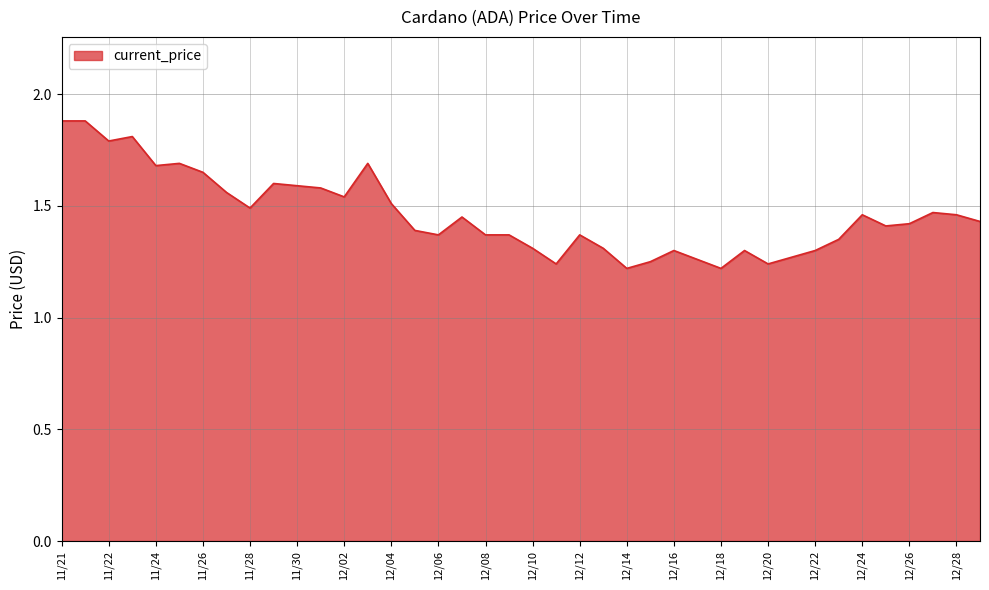

What is the difference between the maximum and minimum values?

0.7